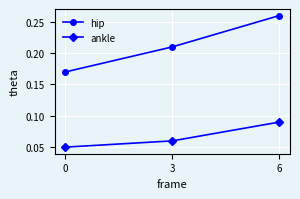

Count the ankle values in the range 0 to 1.

3